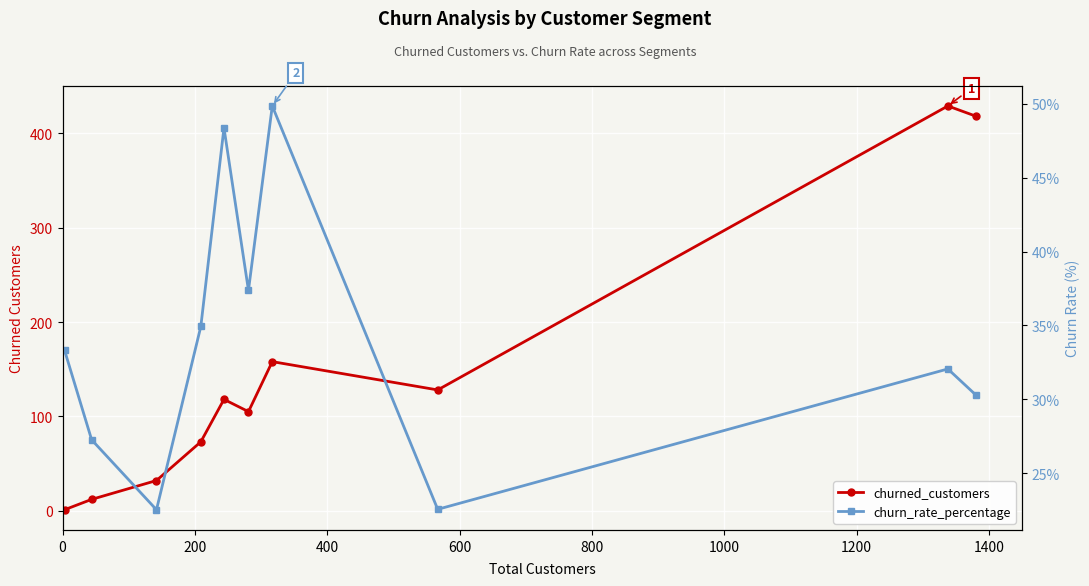

How many values in the churn_rate_percentage series exceed 33?

5